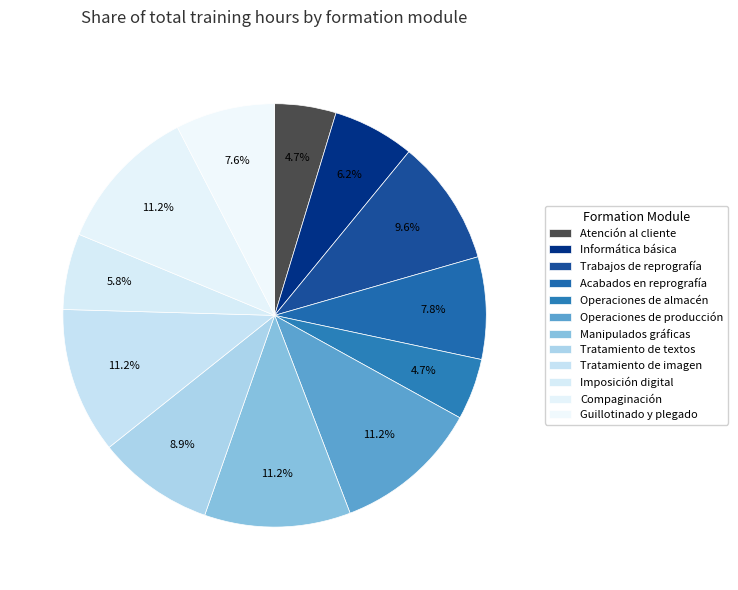

How many segments does this pie chart have?

12